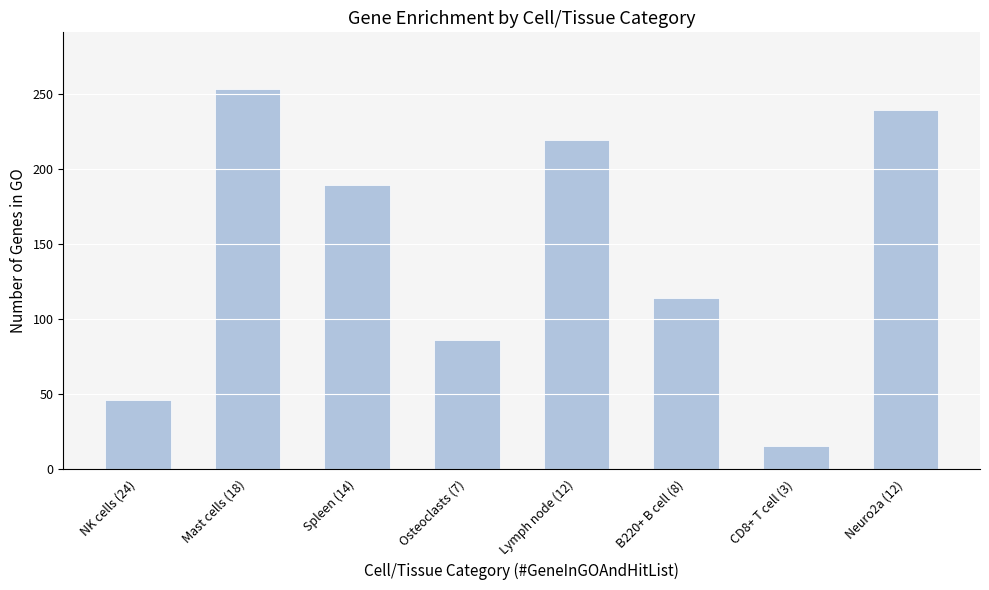

Does the chart contain stacked bars?

No